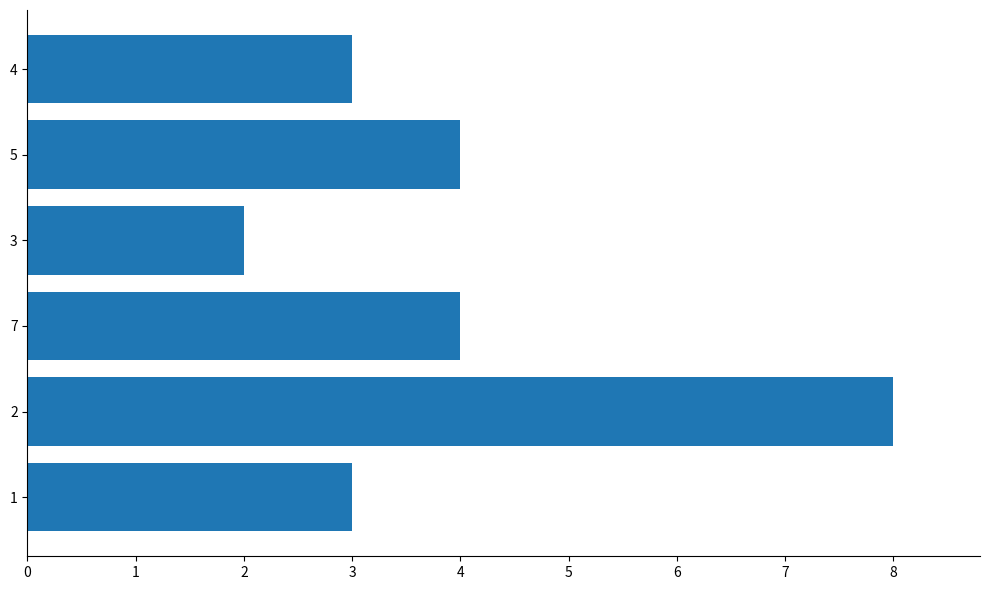

How many series are shown in this chart?

1